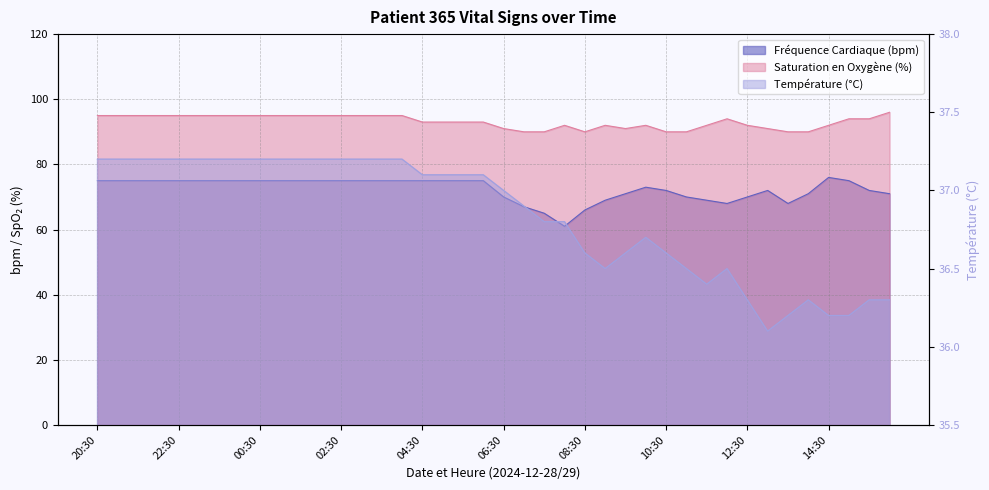

At which category does the chart reach its minimum across all series?

13:00